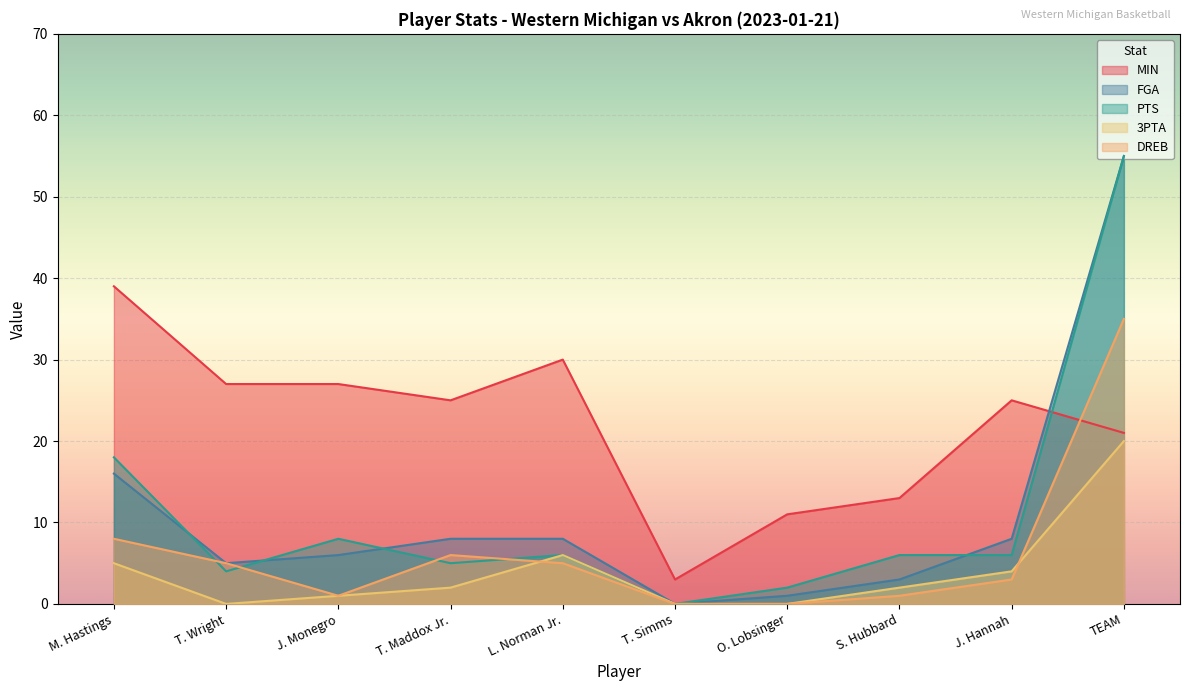

How many data points in PTS are less than 6?

4